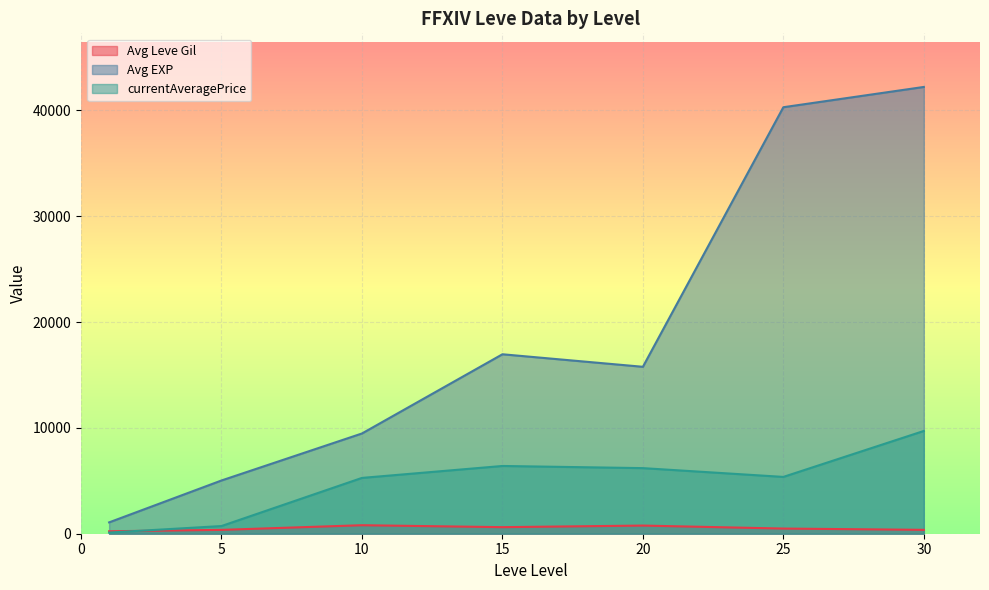

Which series has the largest total across all categories?

Avg EXP